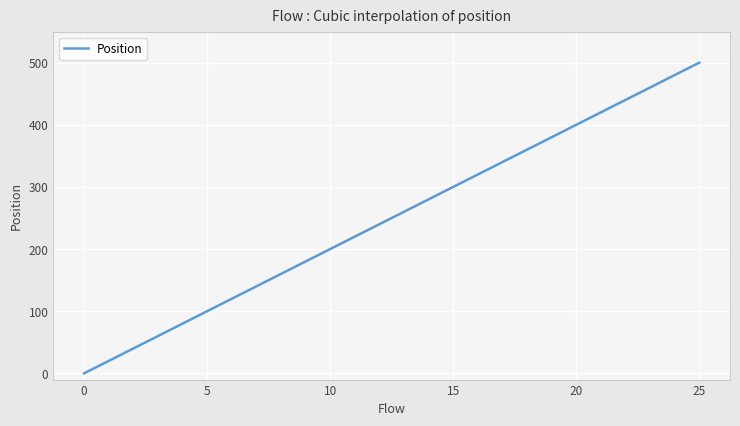

Reading right to left, what are all the values shown in this chart?

500	480	460	440	420	400	380	360	340	320	300	280	260	240	220	200	180	160	140	120	100	80	60	40	20	0